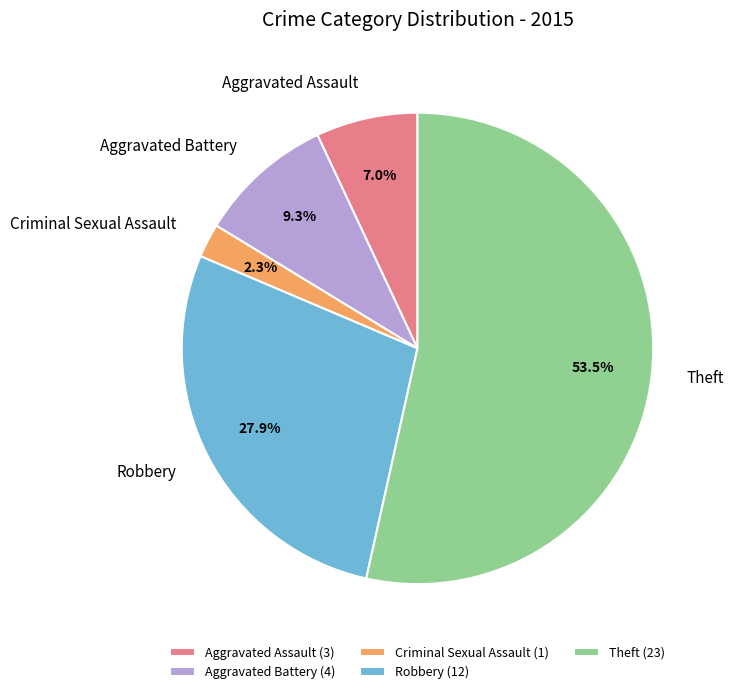

Rank the categories by value from highest to lowest.

Theft, Robbery, Aggravated Battery, Aggravated Assault, Criminal Sexual Assault